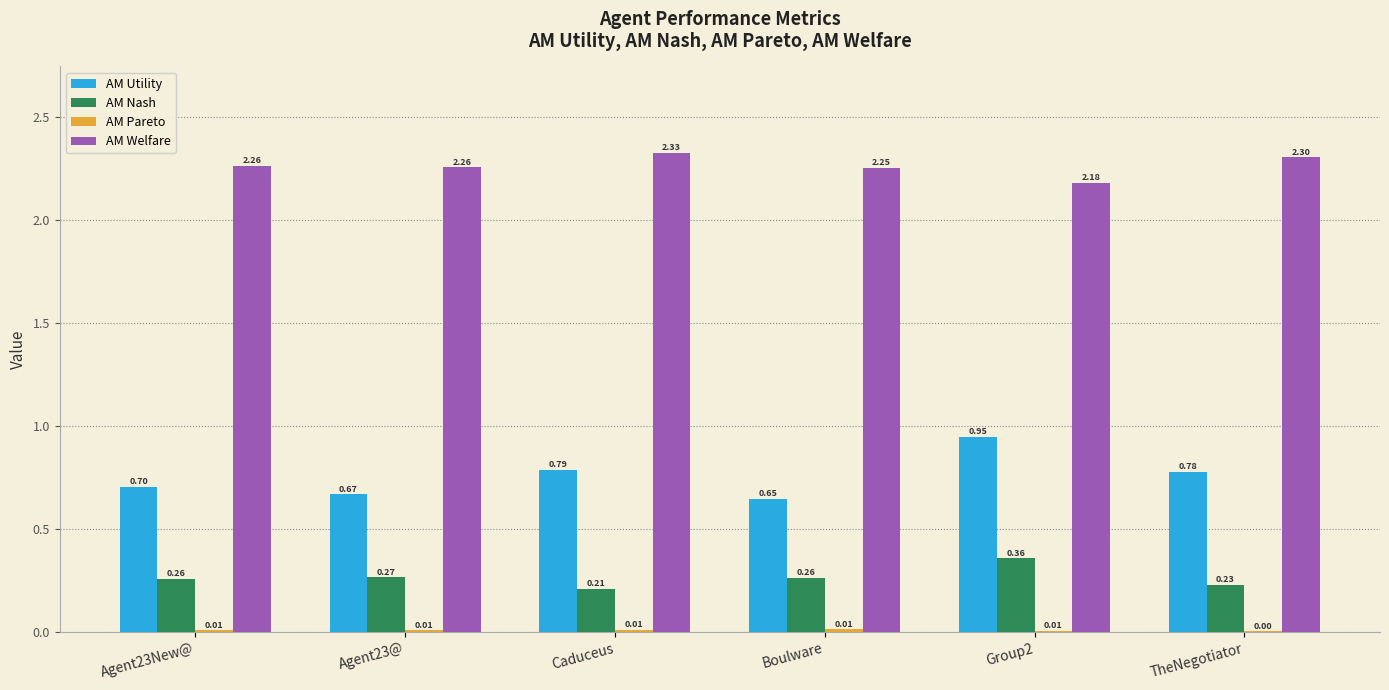

Where is AM Nash nearest to the value 0?

Caduceus